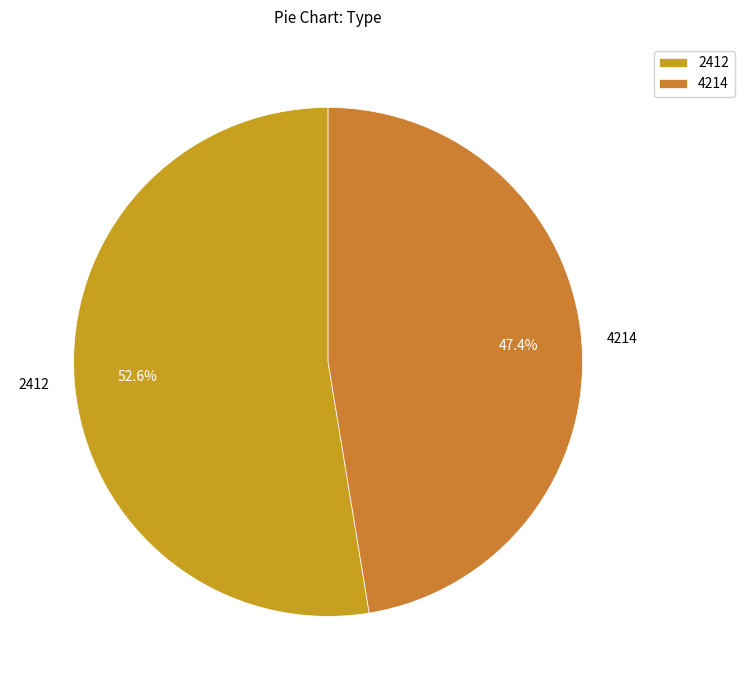

What is the ratio of the value at 2412 to the value at 4214?

1.1